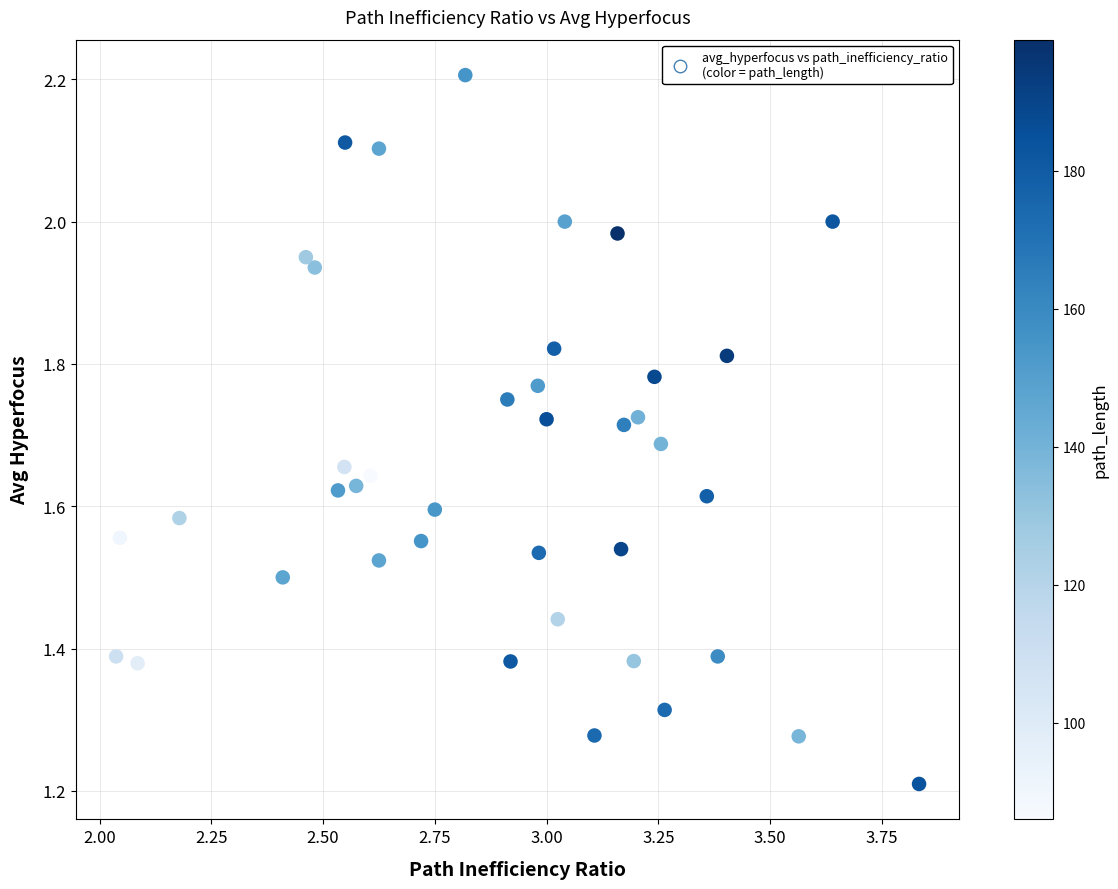

What is the range of Y values (max minus min)?

1.0